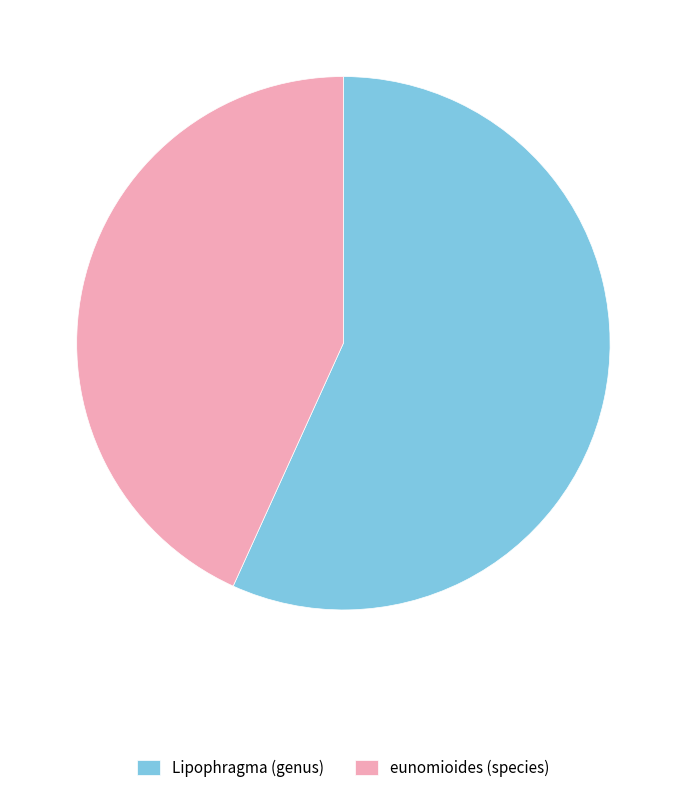

Which category accounts for the majority?

Lipophragma (genus)